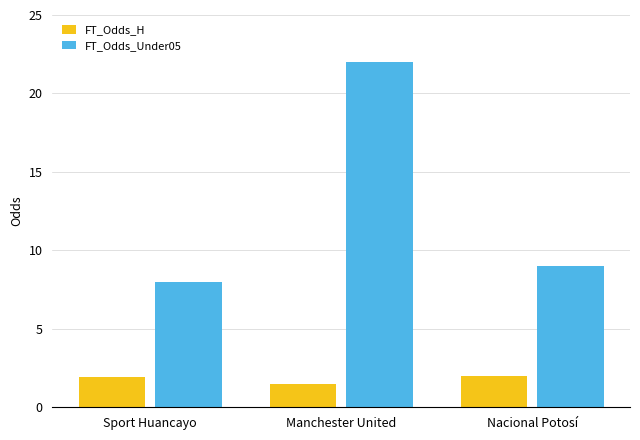

True or false: FT_Odds_Under05 has a value of 11.1 at Manchester United.

False